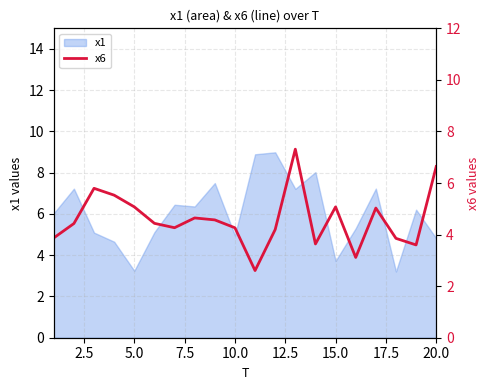

The value of x1 at 15.0 is 3.7. True or false?

True